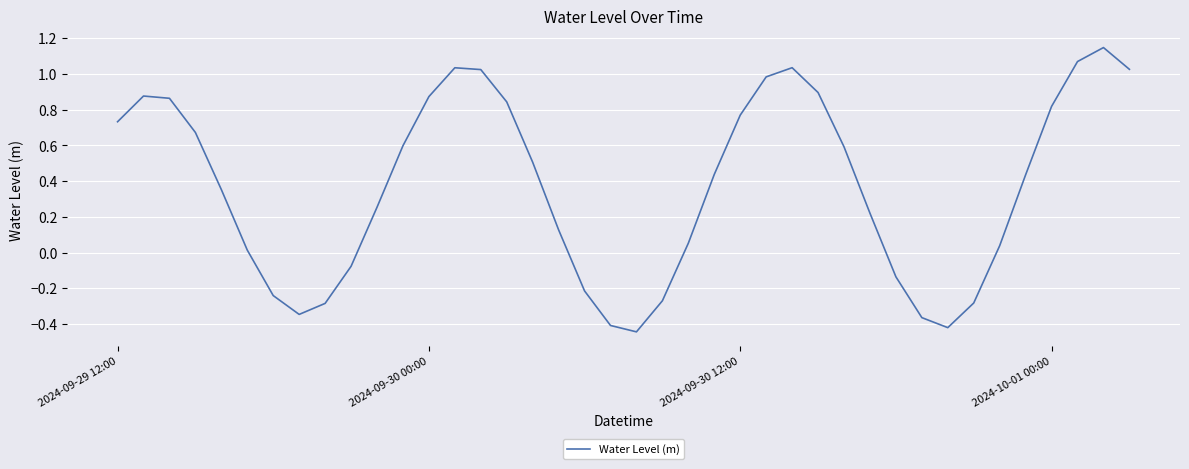

What is the difference between the maximum and minimum values?

1.6